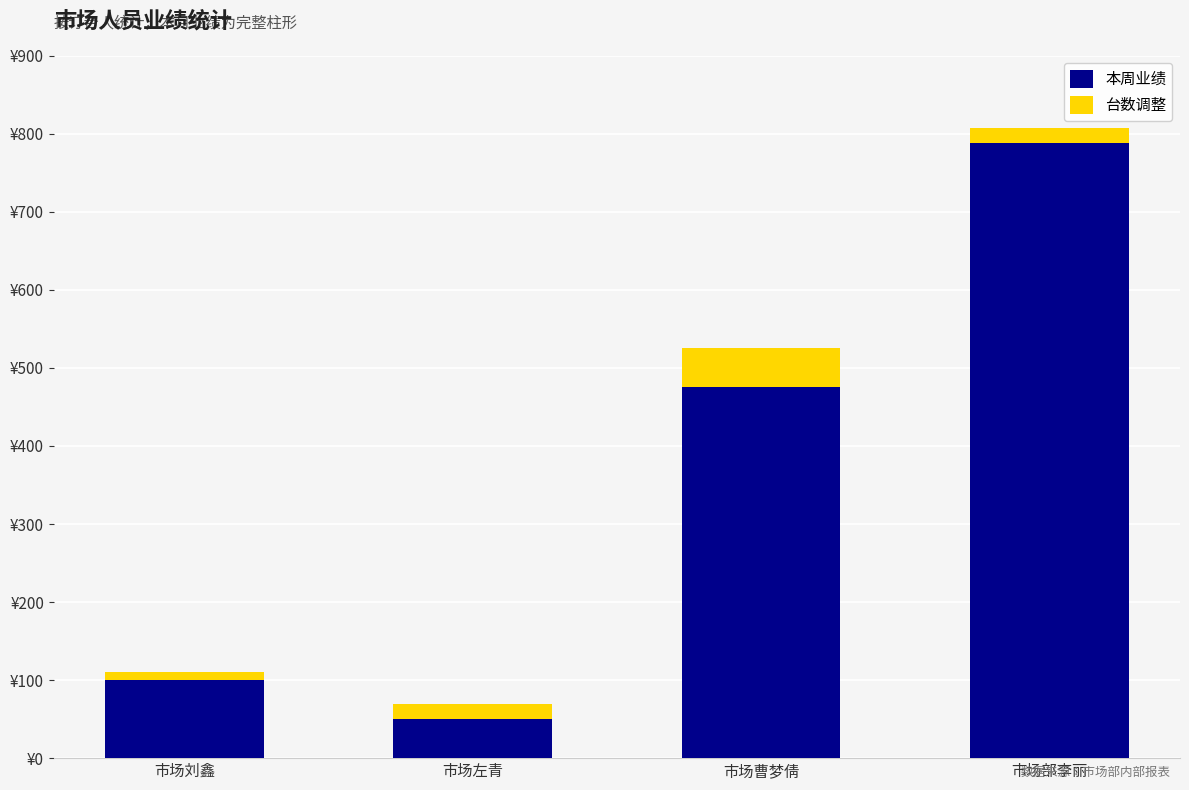

Are the bars grouped side by side (vs. stacked)?

No